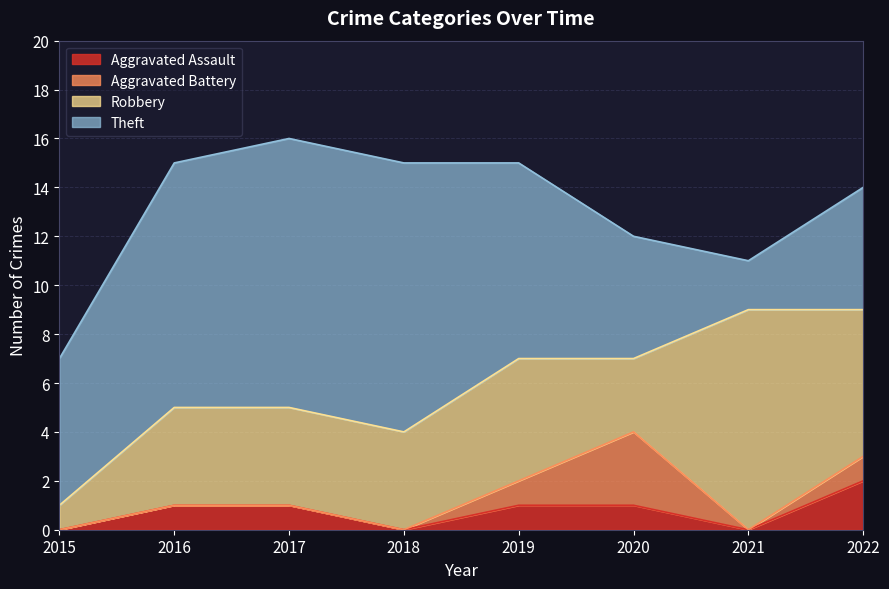

What is the value of the Robbery point at the 7th from the left?

9